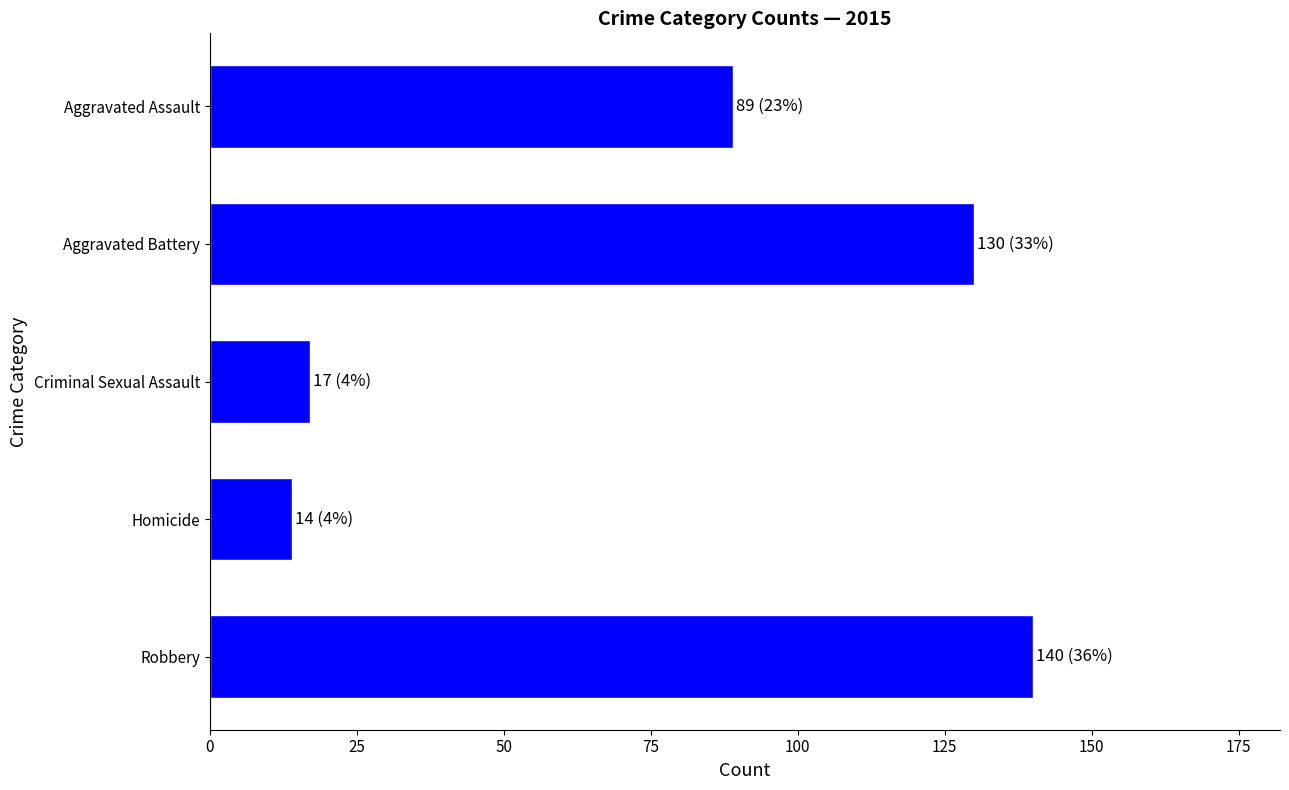

Approximately how many times larger is the value at Aggravated Assault compared to Aggravated Battery?

0.7